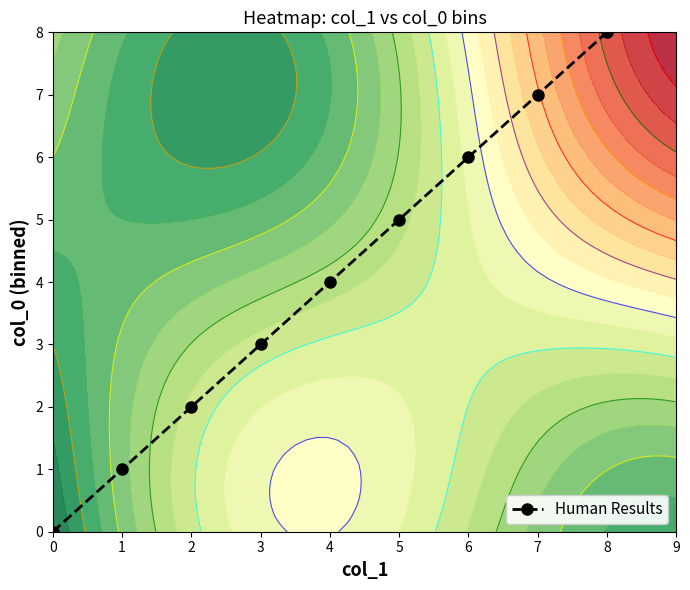

Where does the data first go above 4?

5